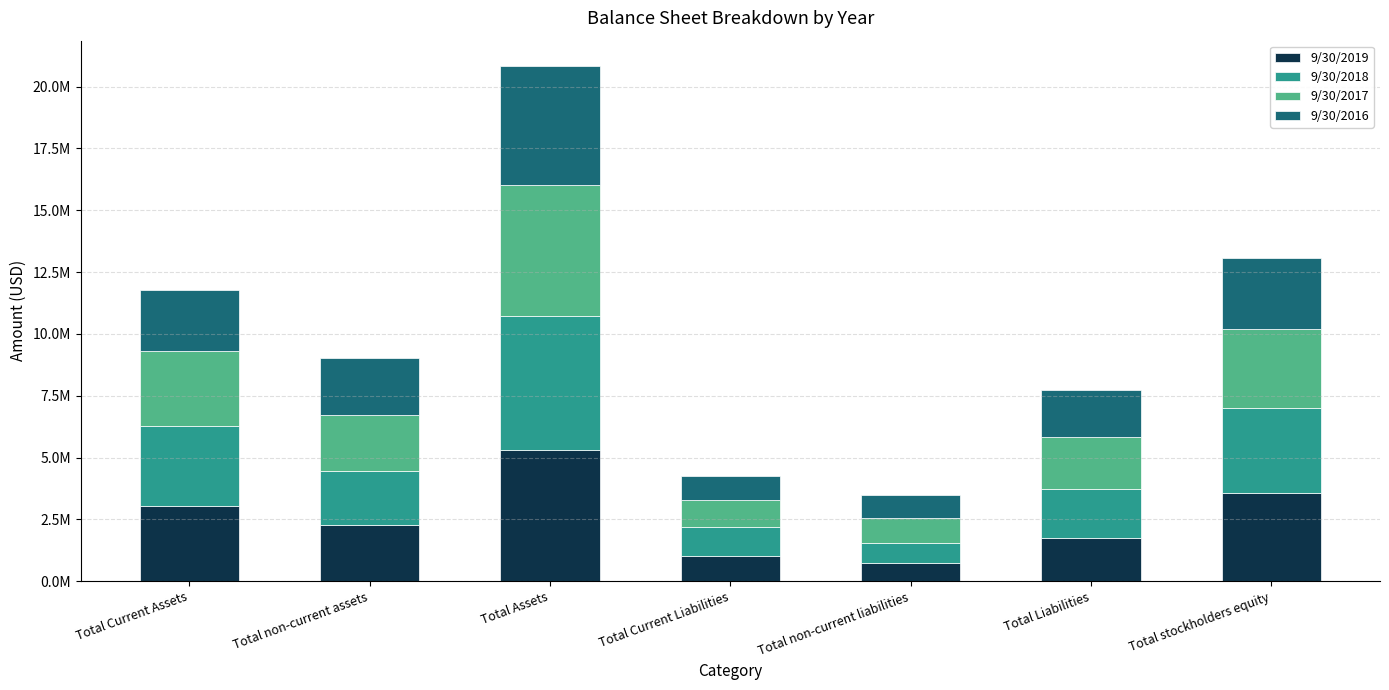

Does the chart contain any negative values?

No